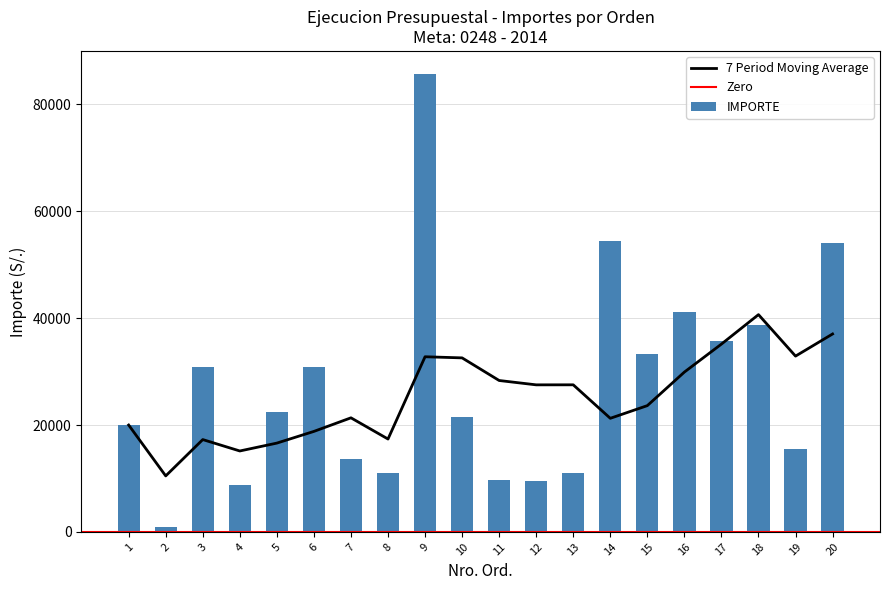

The chart shows a value of 67675.0 at 18. True or false?

False